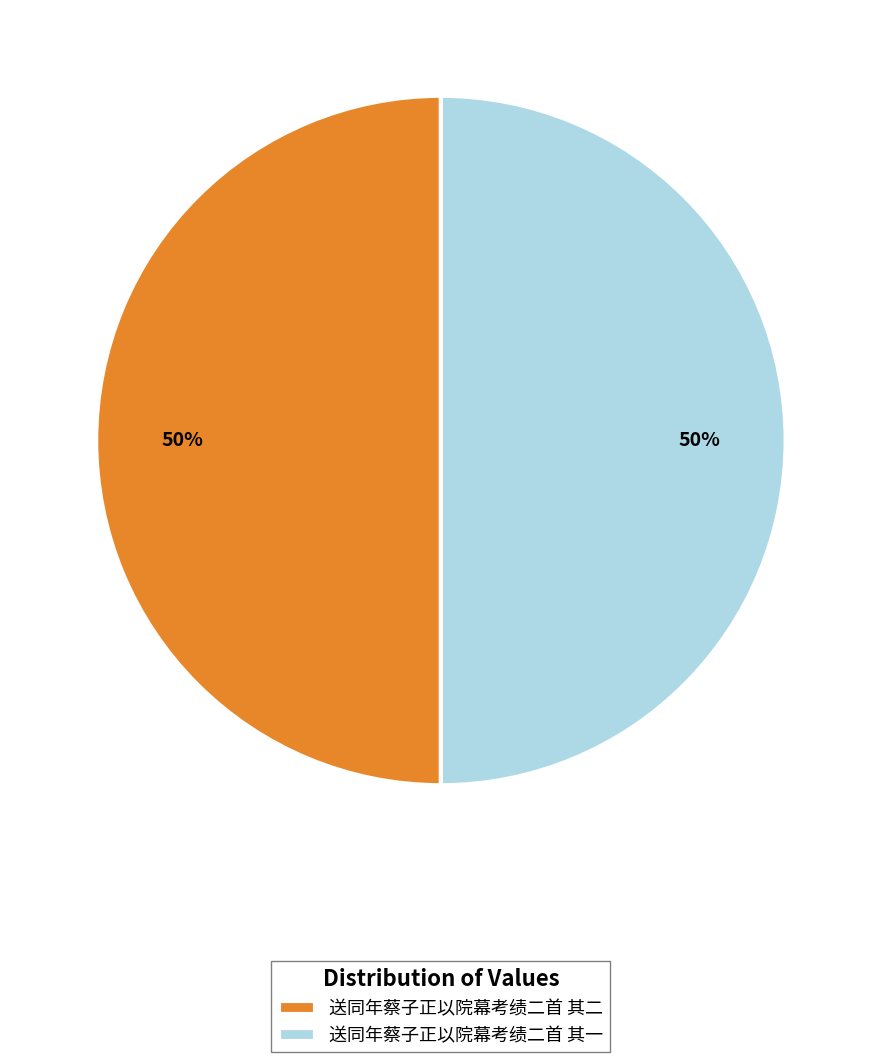

To the nearest percent, what is the combined percentage of 送同年蔡子正以院幕考绩二首 其一 and 送同年蔡子正以院幕考绩二首 其二?

100%